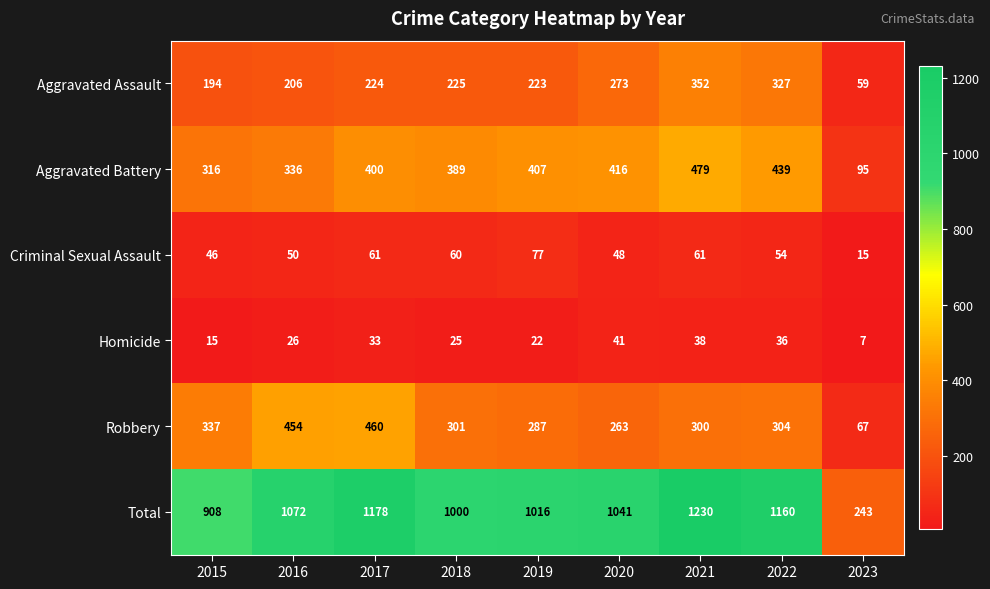

The Criminal Sexual Assault series shows 50 at 2016. True or false?

True